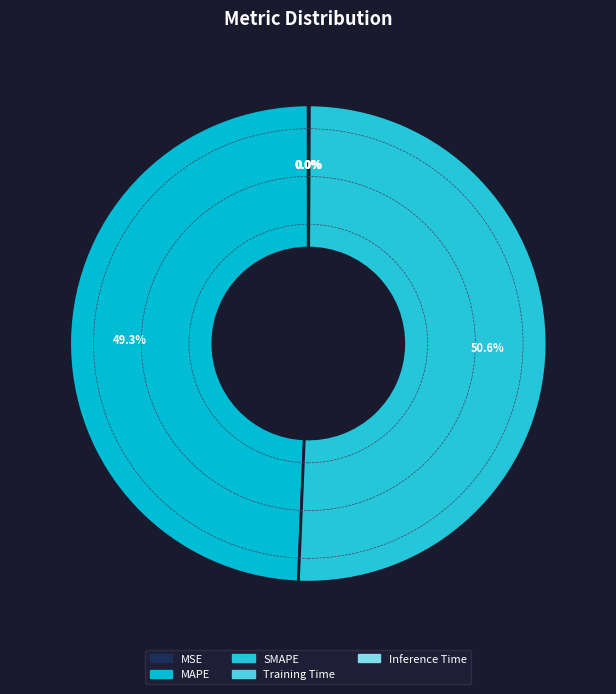

Is it true that Training Time is 0% of the pie?

True